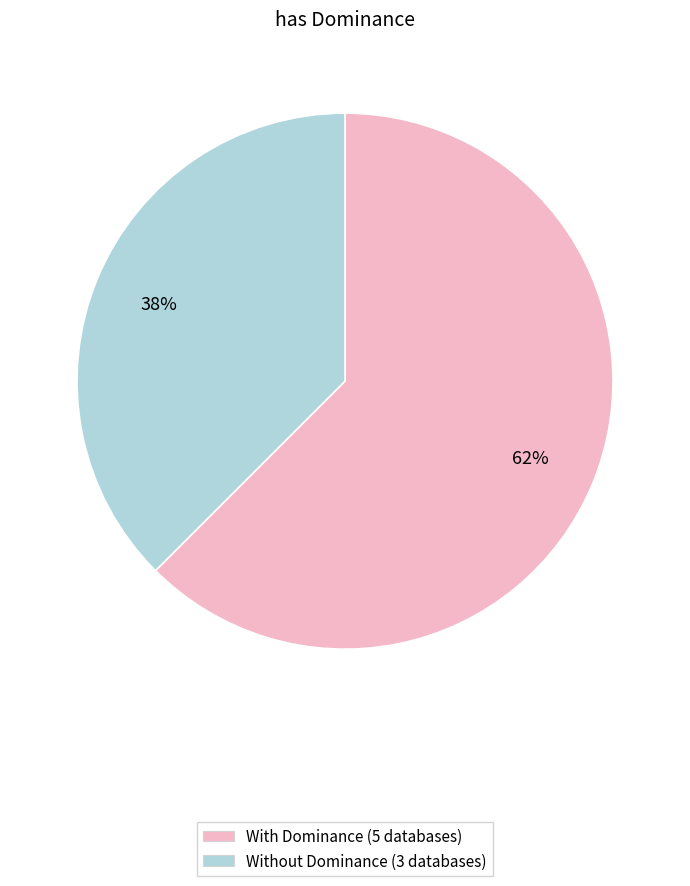

What is the majority slice?

With Dominance (5 databases)